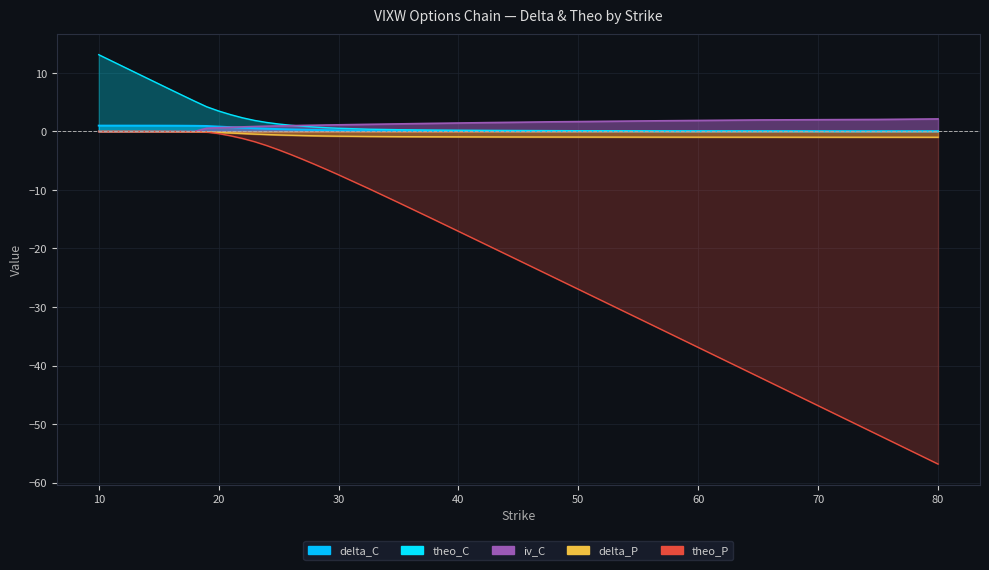

Rank the series at 45 from highest to lowest value.

iv_C, theo_C, delta_C, delta_P, theo_P